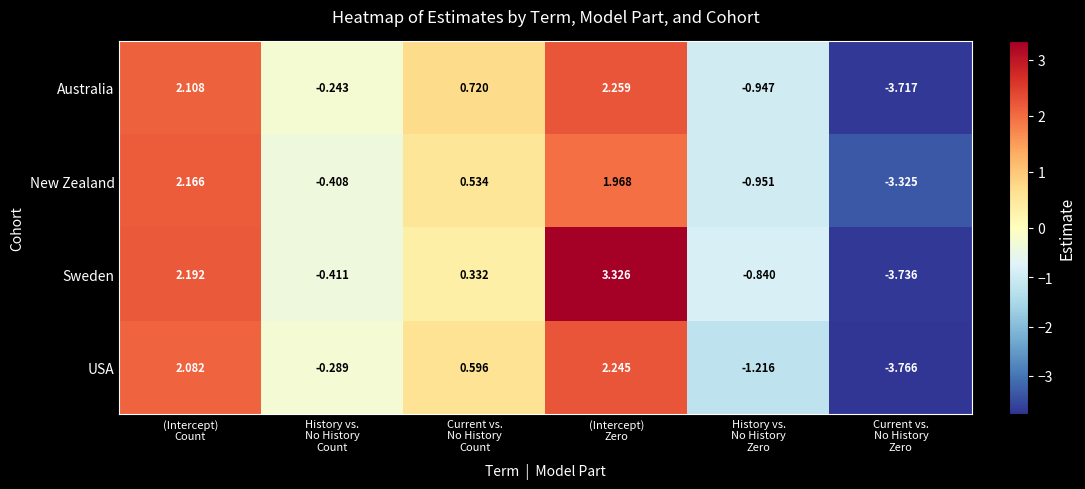

List the series in order of their peak value, lowest first.

New Zealand, USA, Australia, Sweden